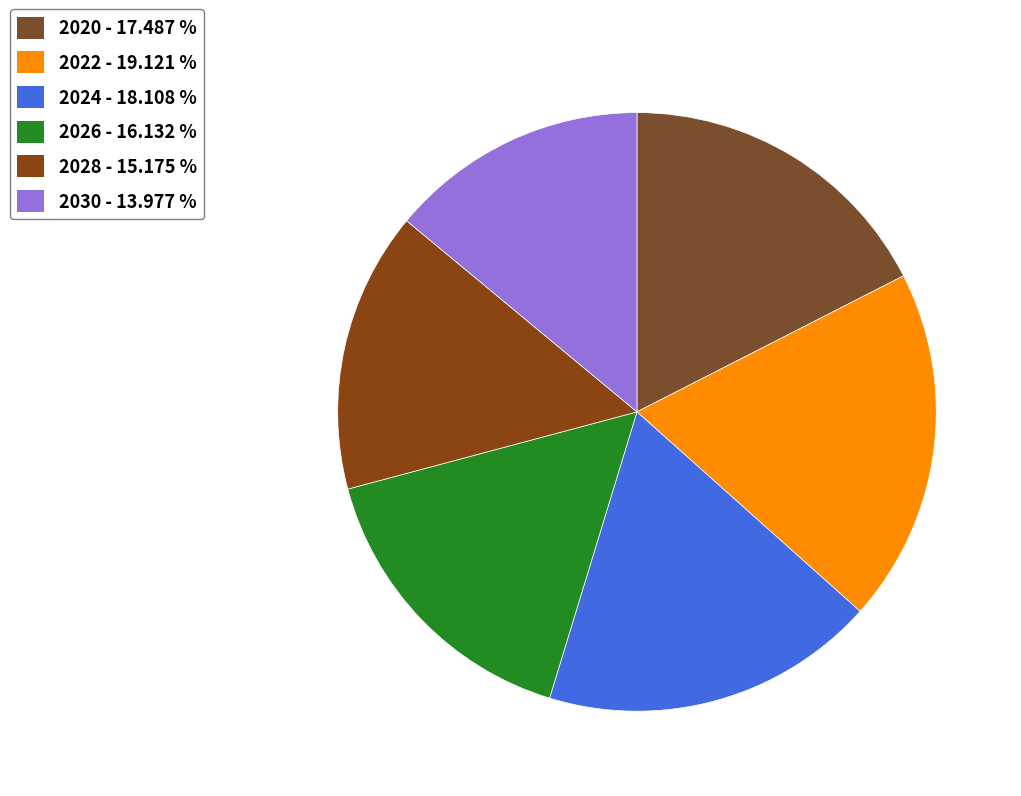

How many segments does this pie chart have?

6